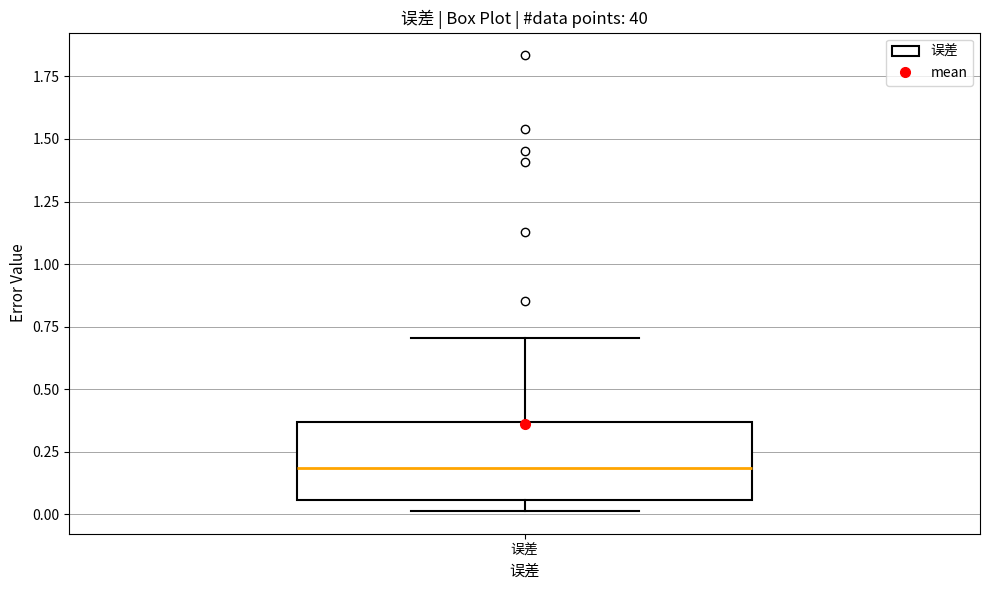

Transcribe this box plot: give where the median line is, the range the box spans, and where the two whiskers end, as read against the y-axis. The values are not printed on the chart, so give them approximately, as read against the axis.

median 0.20, box 0.05 to 0.35, whiskers 0.00 to 0.70